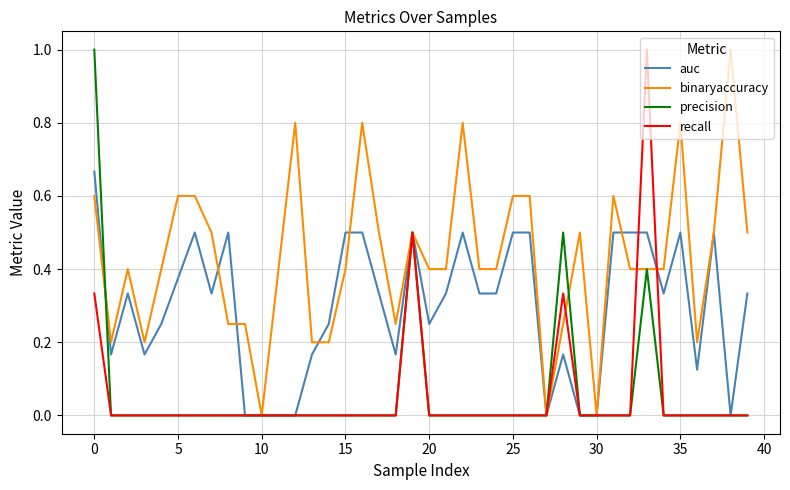

What are all the series names shown in the legend?

auc, binaryaccuracy, precision, recall